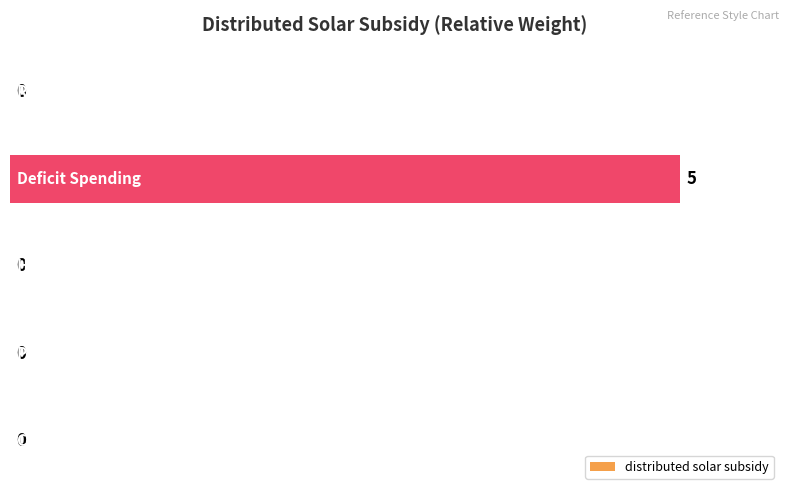

What is the sum of all values?

5